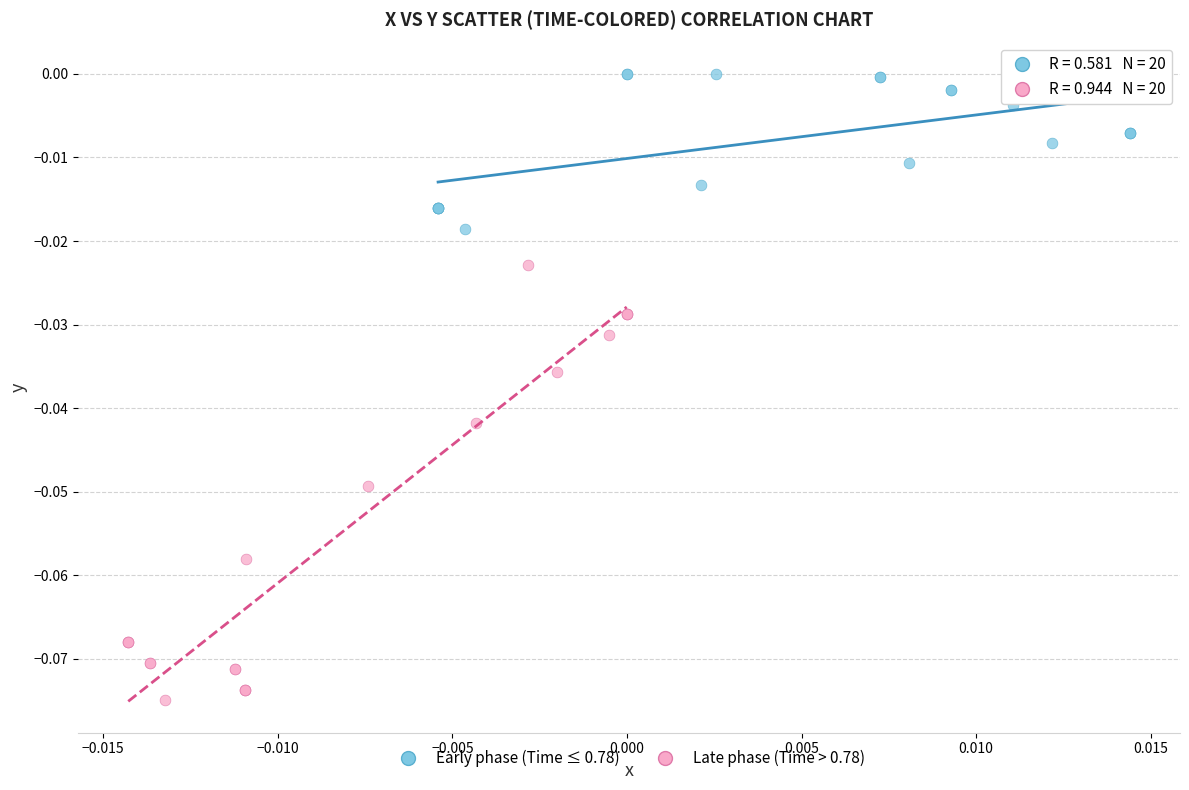

Which series contains the highest Y value?

Early phase (Time ≤ 0.78)